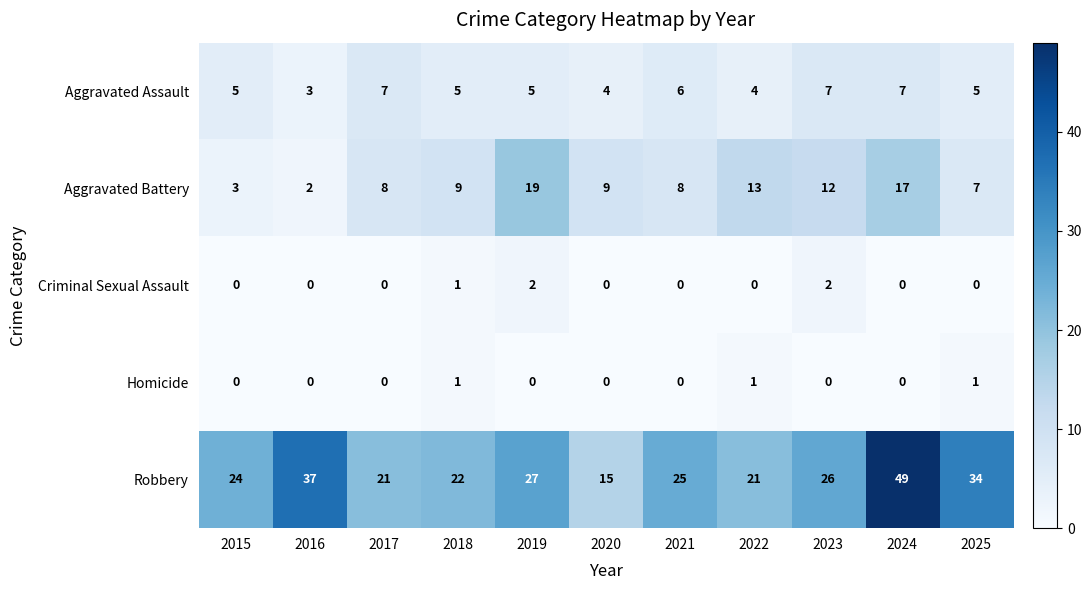

What is the difference between the maximum and minimum values in the Robbery series?

34